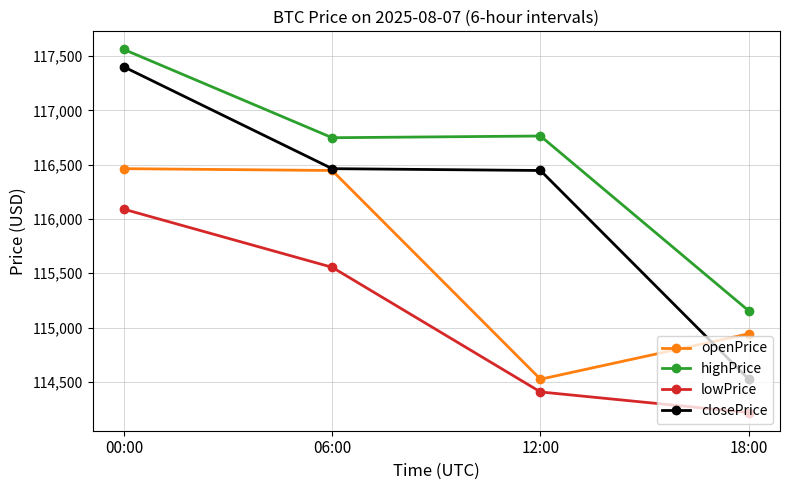

Reading left to right, list all the values displayed in this chart.

openPrice: 116463.0	116446.2	114525.0	114943.0
highPrice: 117560.0	116747.8	116763.6	115154.4
lowPrice: 116090.0	115555.1	114407.8	114218.0
closePrice: 117399.9	116463.0	116446.2	114525.0